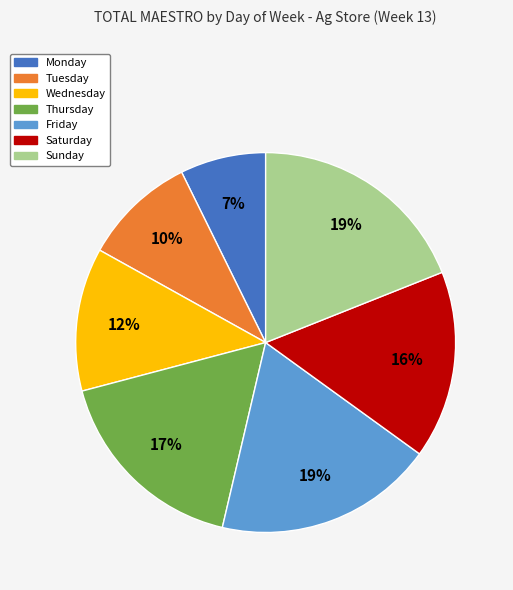

How many segments does this pie chart have?

7